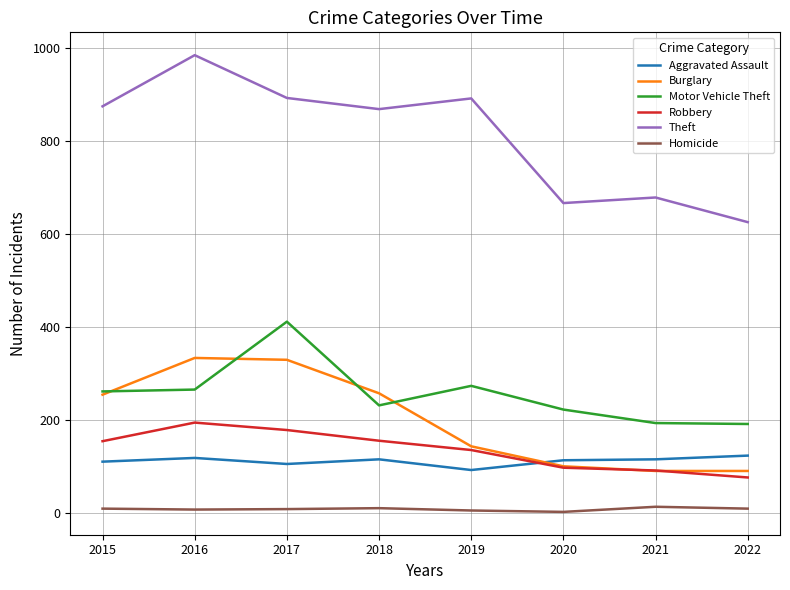

What is the sum of all Robbery values?

1080